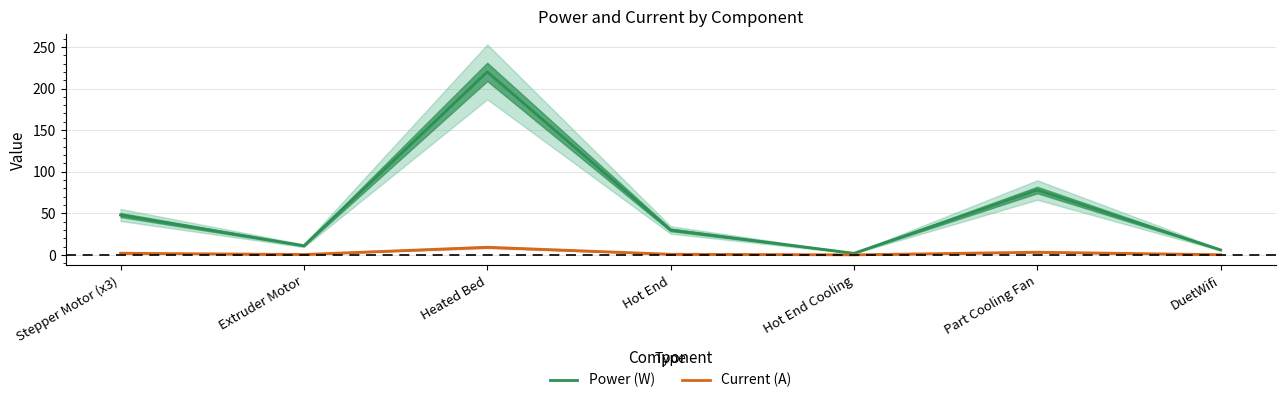

Which has a higher value, Extruder Motor or Hot End Cooling?

Extruder Motor